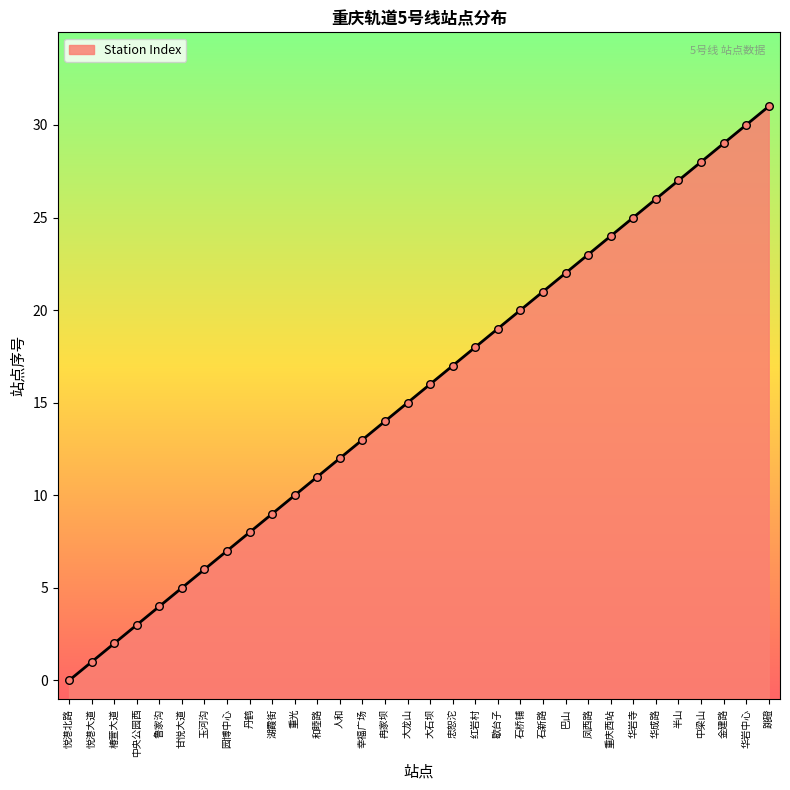

What is the change in value from 甘悦大道 to 忠恕沱?

+12